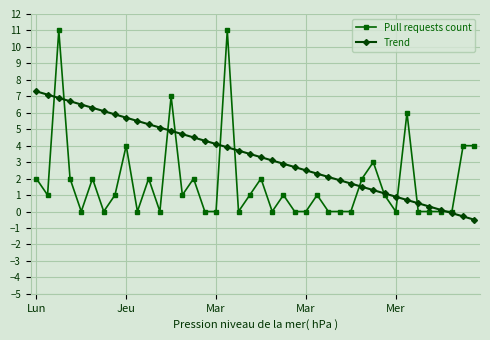

What is the minimum value shown in the chart?

-0.5